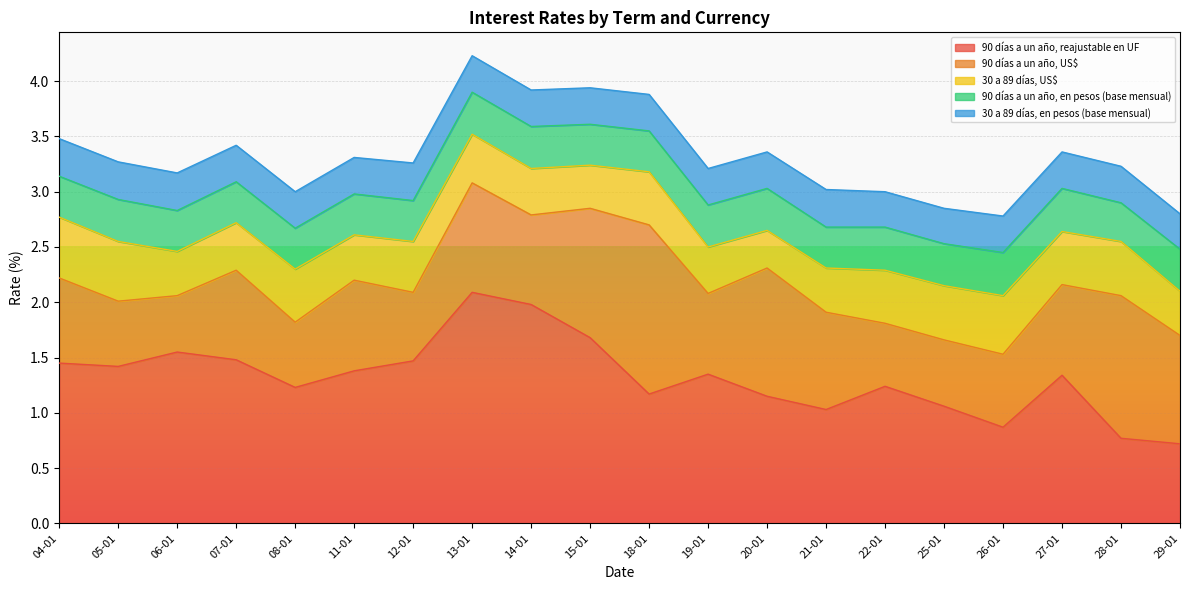

What position from the left is 20-01?

13